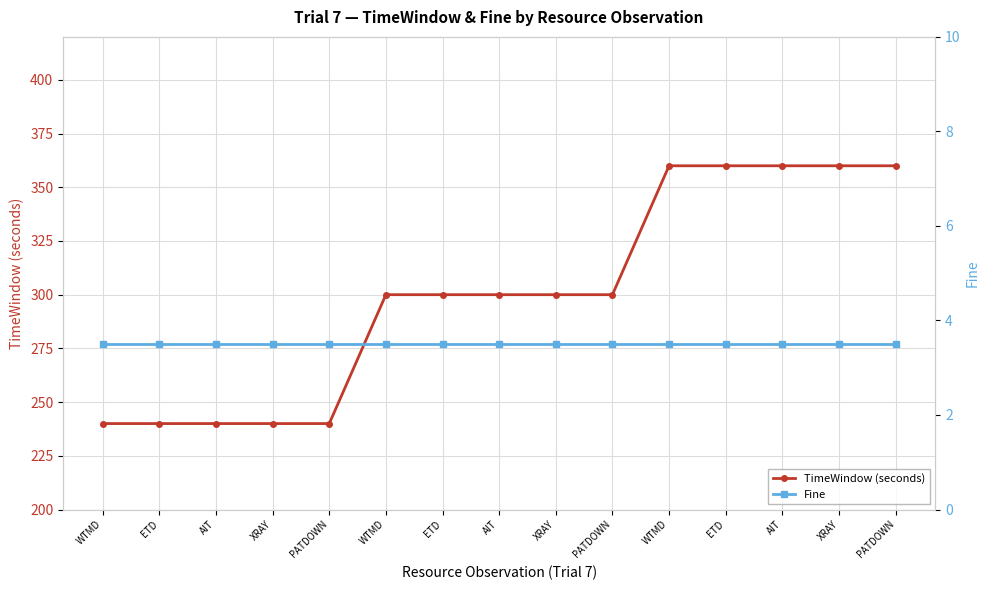

What is the maximum value for TimeWindow (seconds)?

360